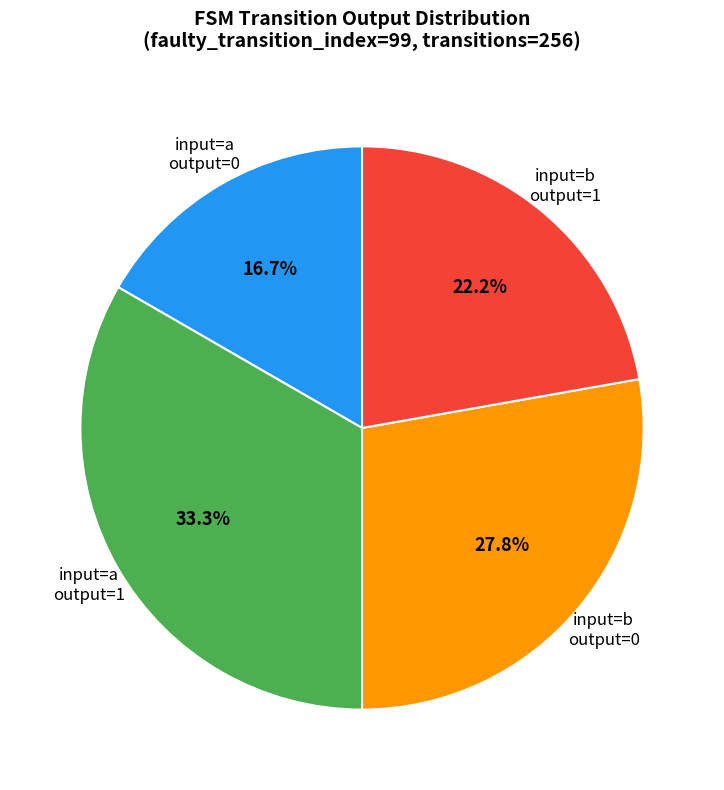

What is the total percentage of input=a output=0 and input=b output=1?

38.9%